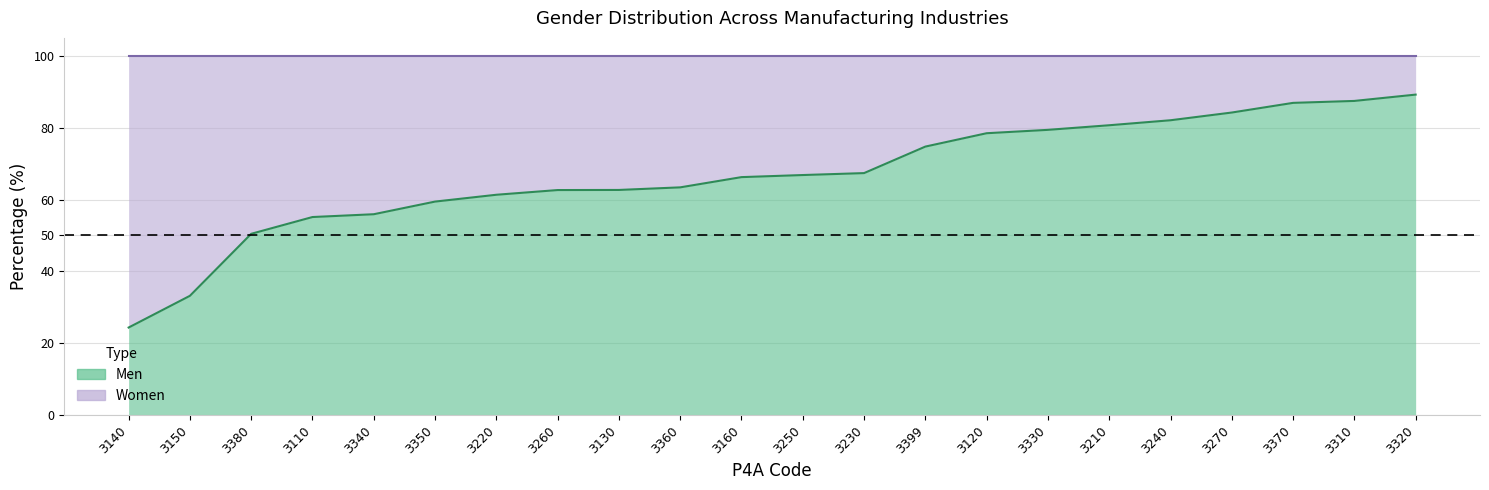

How many lines are shown in the chart?

1